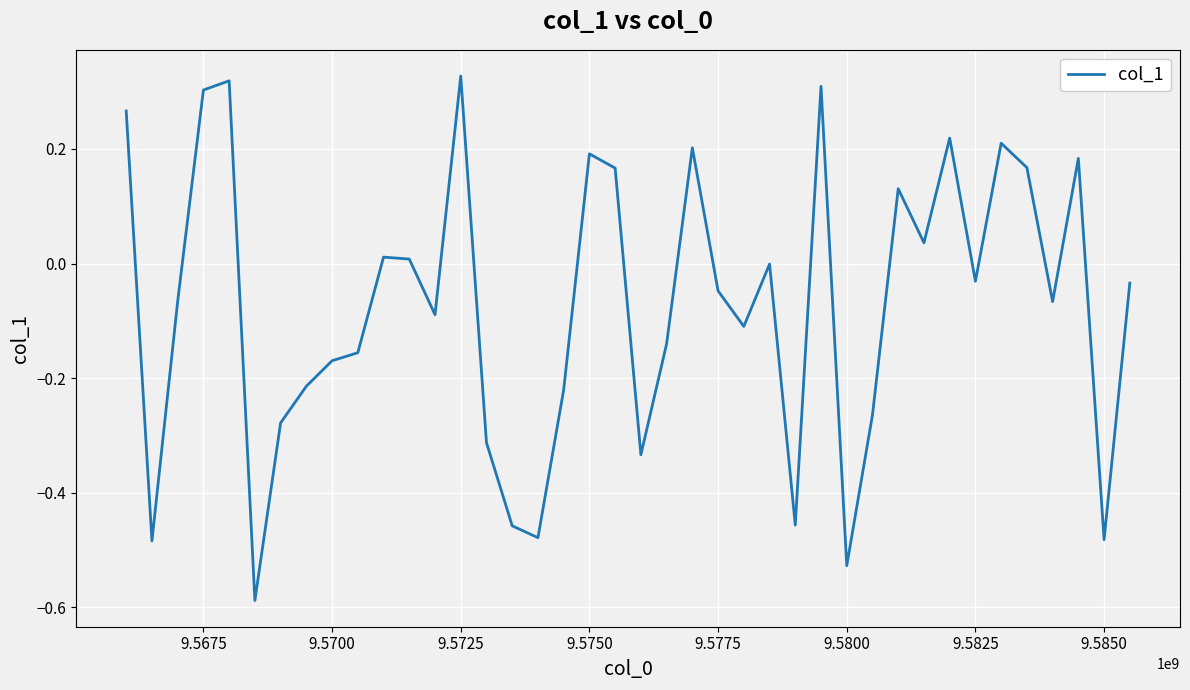

What is the value of the 13th point from the left?

-0.1